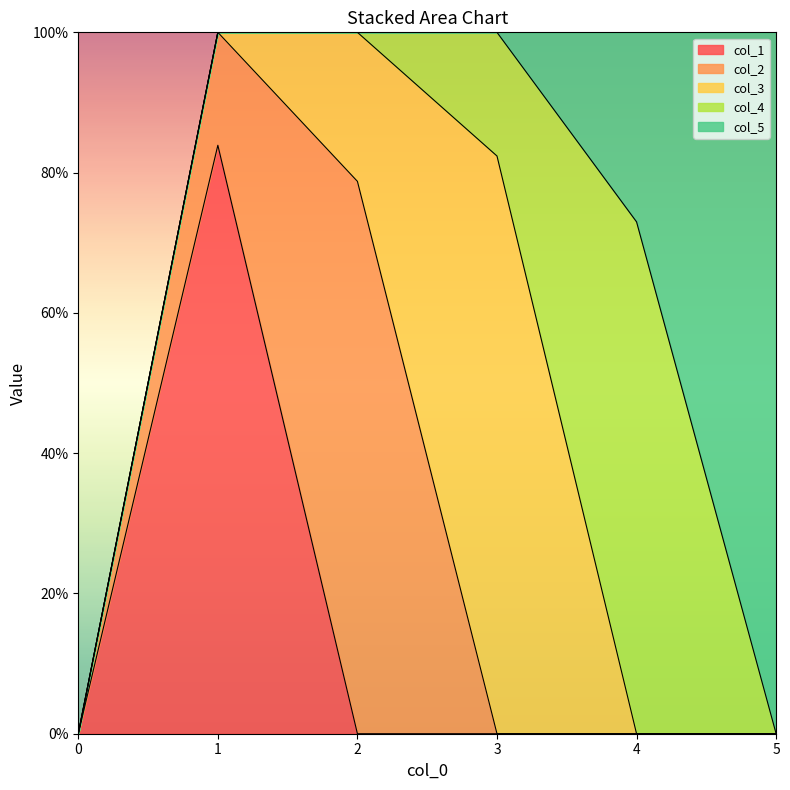

What is the greatest value displayed?

1.0